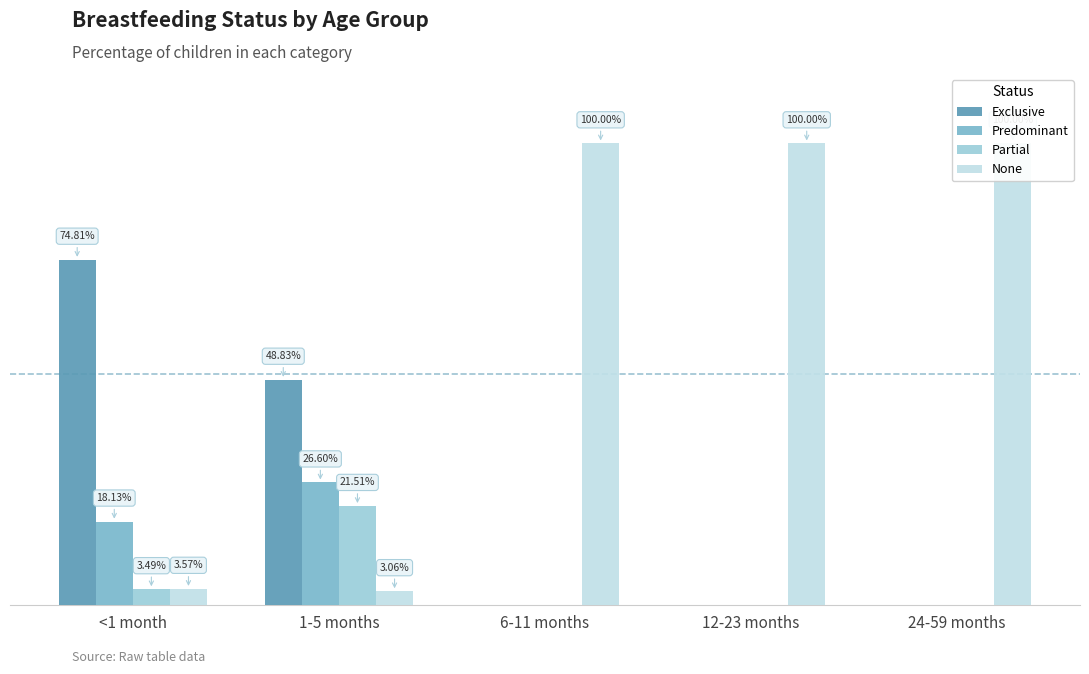

Reading left to right, what are all the values shown in this chart?

Exclusive: 0.7	0.5	0.0	0.0	0.0
Predominant: 0.2	0.3	0.0	0.0	0.0
Partial: 0.0	0.2	0.0	0.0	0.0
None: 0.0	0.0	1.0	1.0	1.0